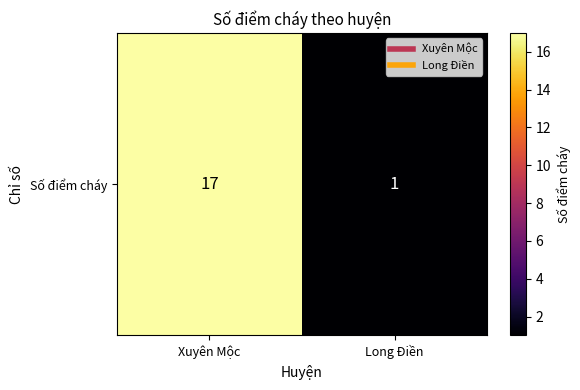

What is the difference between the values at Long Điền and Xuyên Mộc?

16